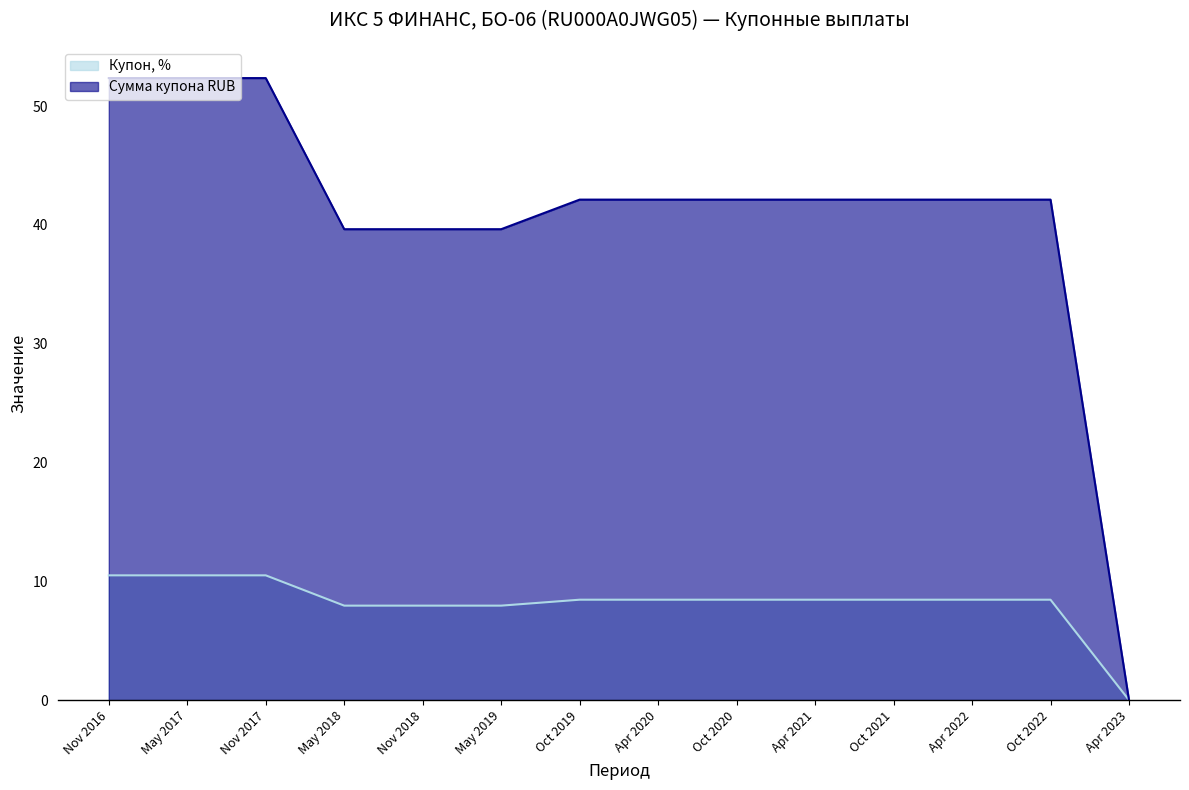

True or false: Купон, % and Сумма купона RUB intersect in this chart.

False